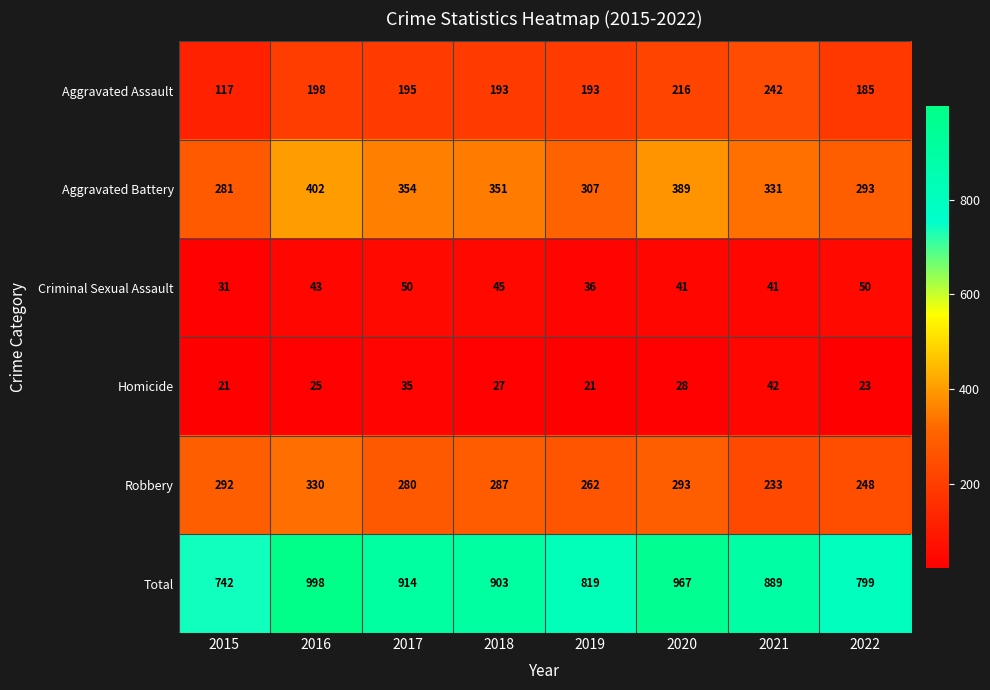

What is the minimum value shown in the chart?

21